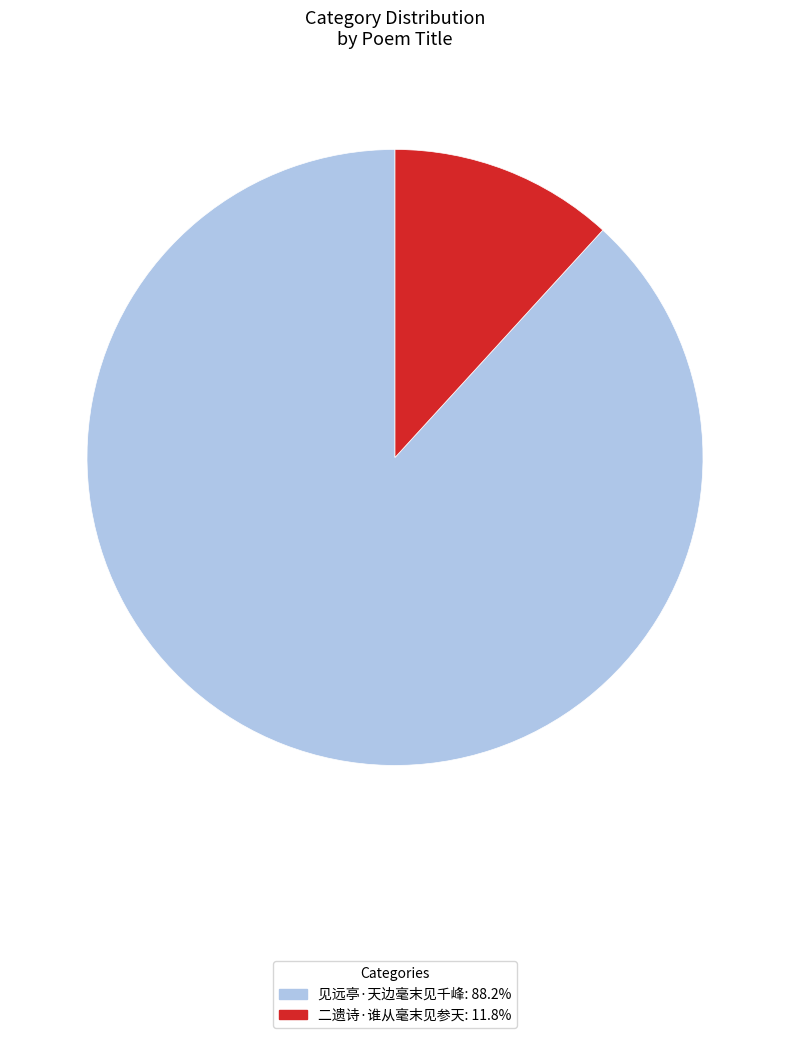

Rank the categories by value from lowest to highest.

二遗诗·谁从毫末见参天, 见远亭·天边毫末见千峰